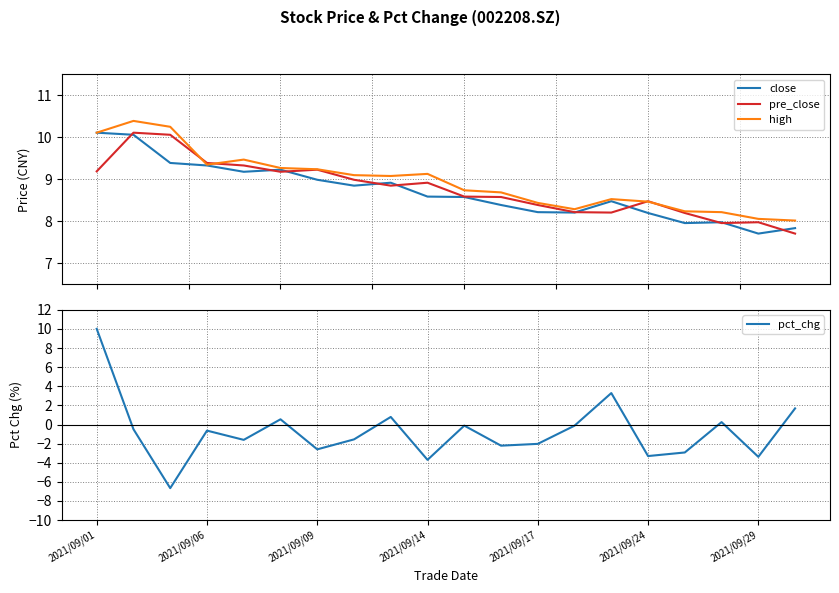

What are all the series names shown in the legend?

close, pre_close, high, pct_chg